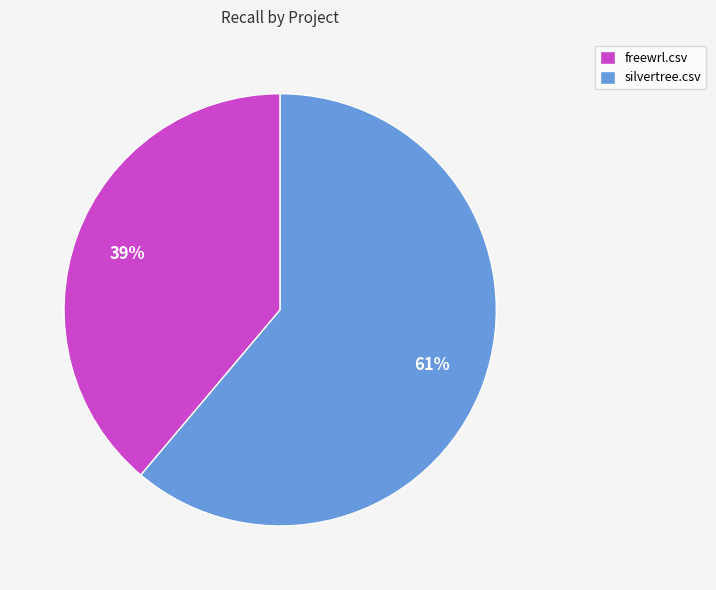

Between freewrl.csv and silvertree.csv, which is larger?

silvertree.csv